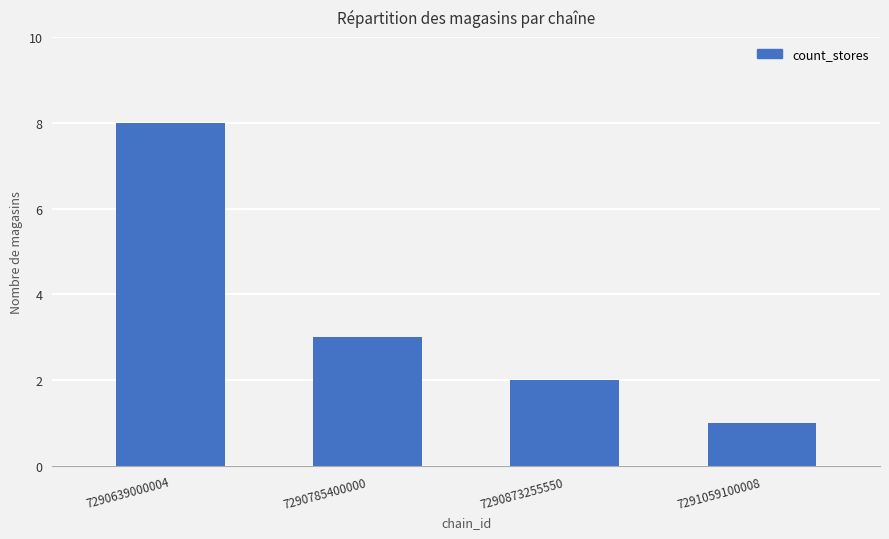

What is the difference between the values at 7290873255550 and 7290785400000?

1